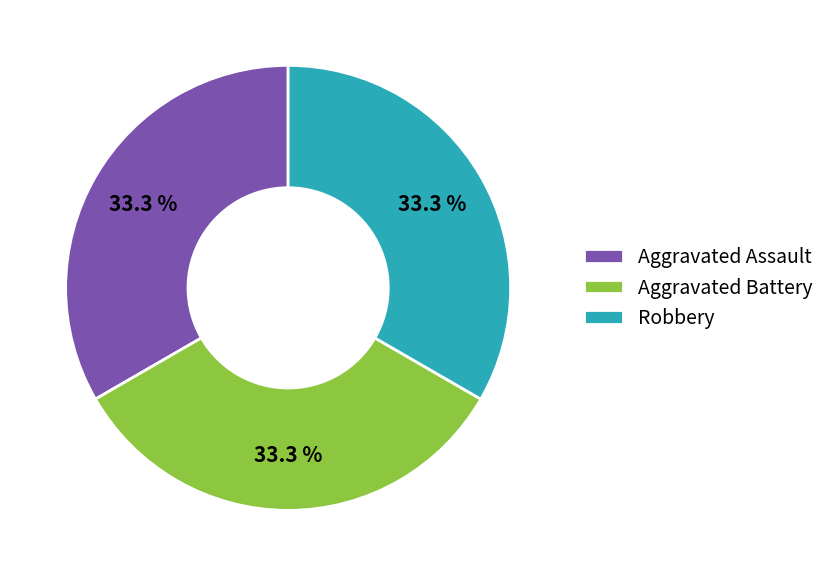

To the nearest percent, what portion does Robbery represent?

33%